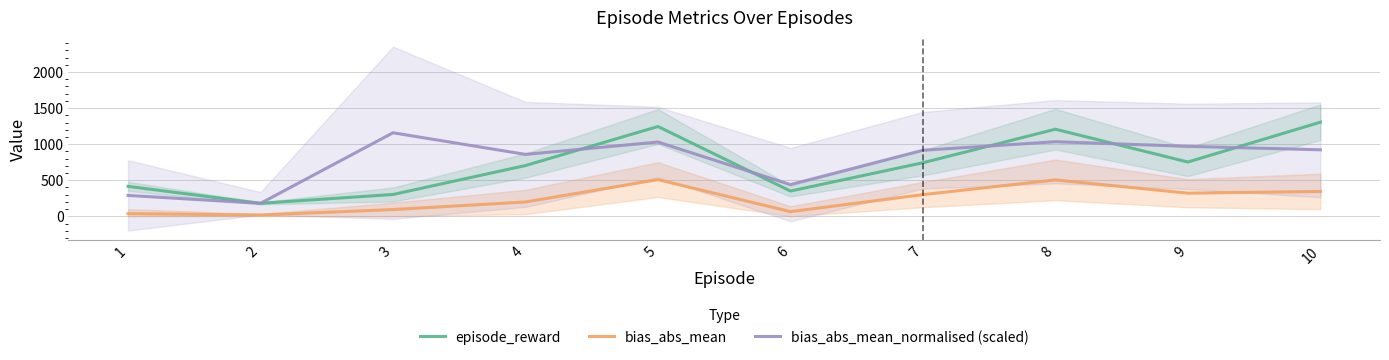

What is the total value across all series at 2?

377.3